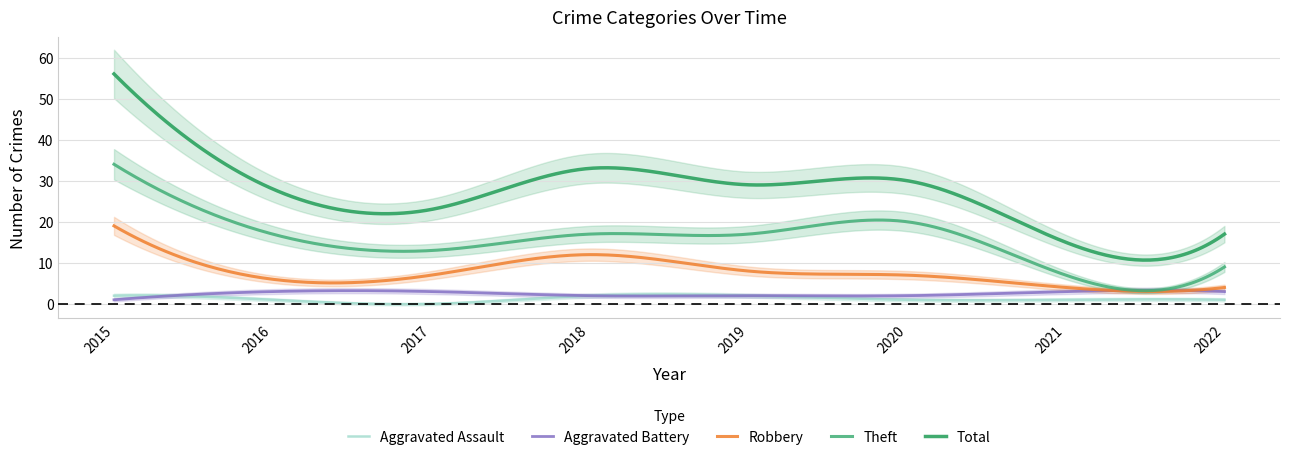

List the series in order of their peak value, lowest first.

Aggravated Assault, Aggravated Battery, Robbery, Theft, Total